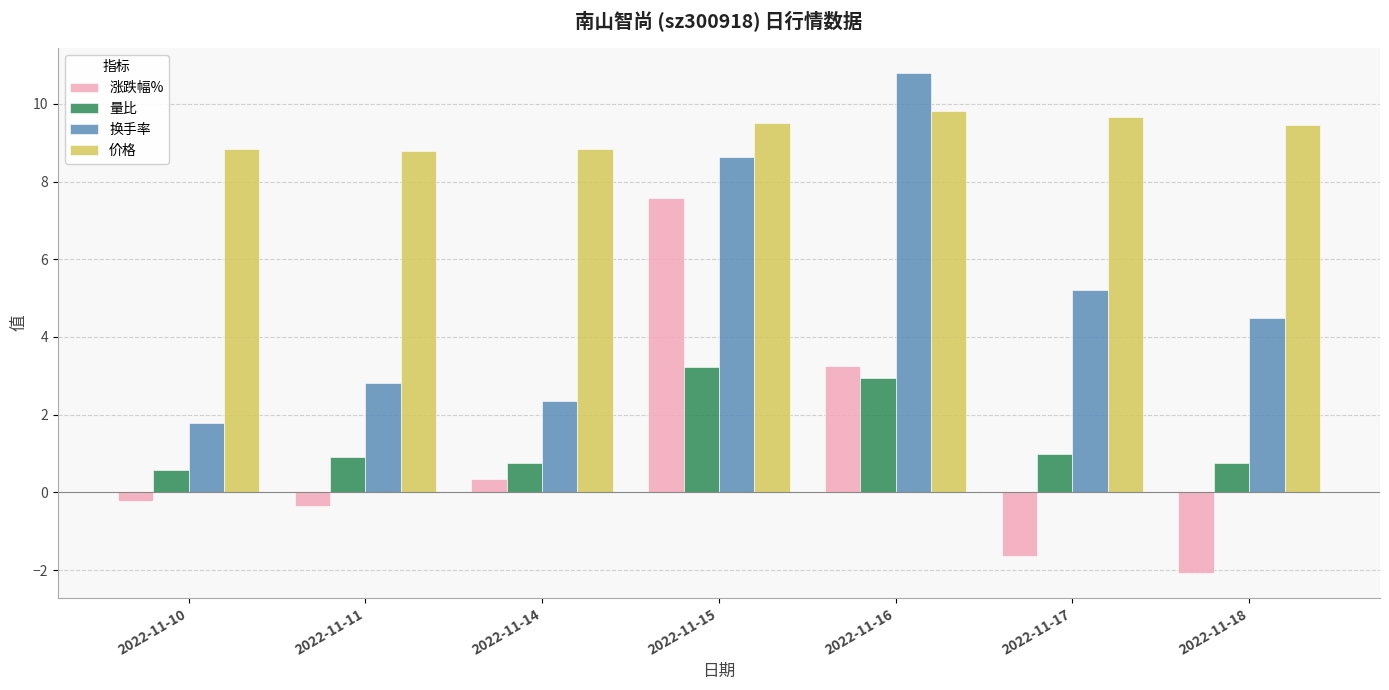

Which series has the widest spread of values?

涨跌幅%